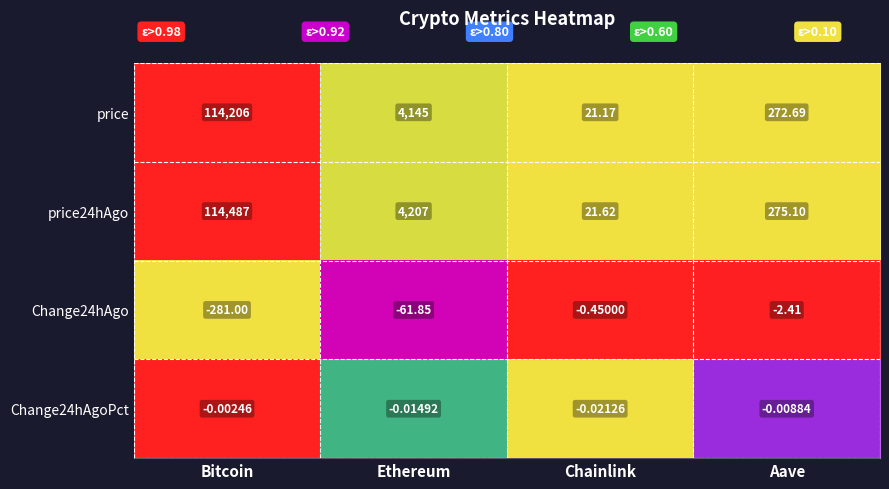

Which series has the largest total across all categories?

price24hAgo